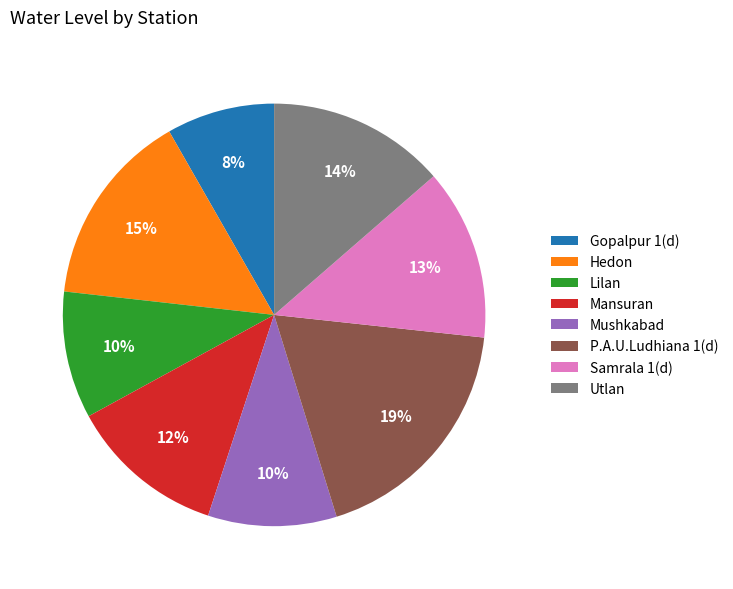

Is there any slice that represents more than half of the pie?

No